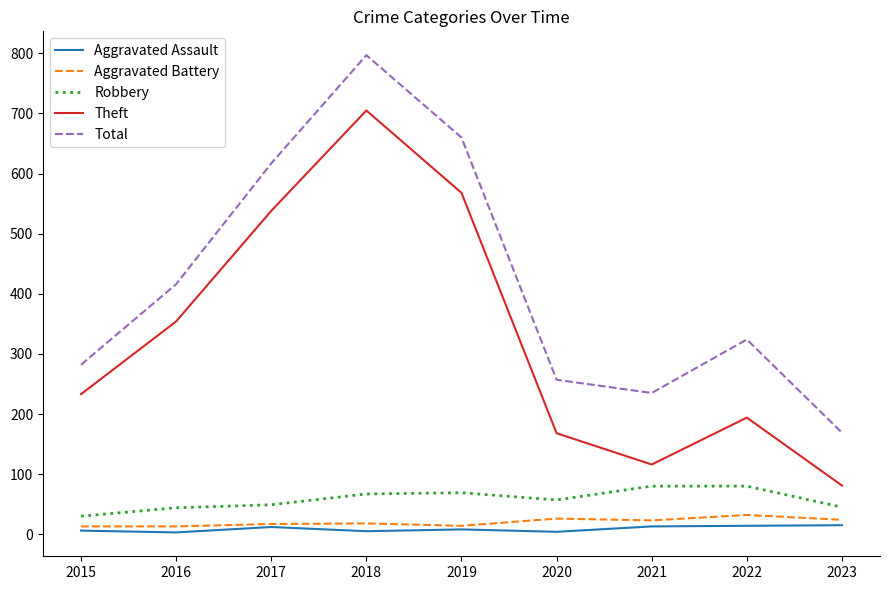

Is this an area chart (filled region under the line)?

No